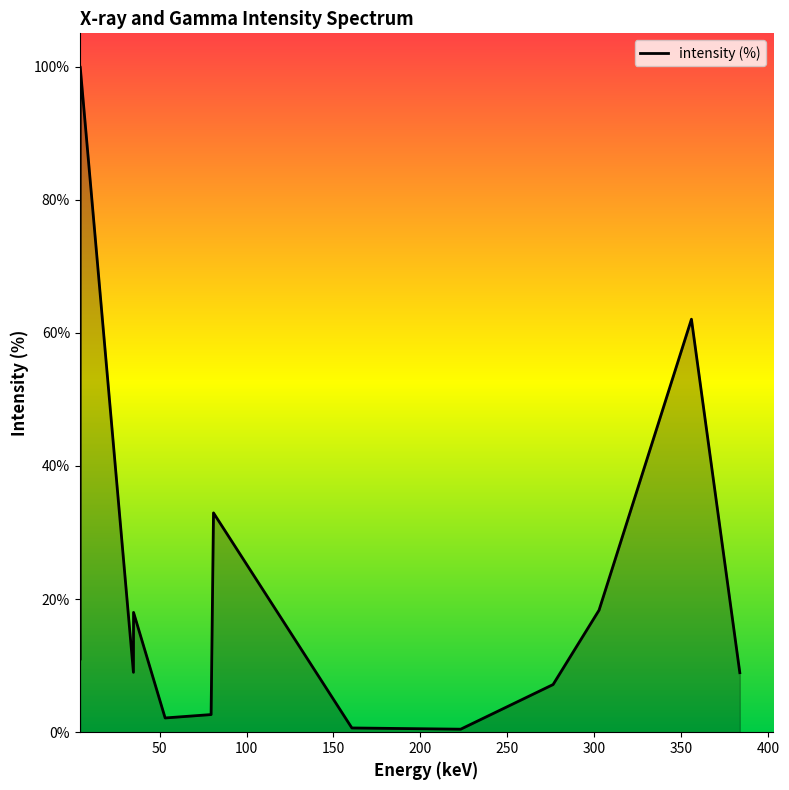

What is the difference between the maximum and minimum values?

99.5